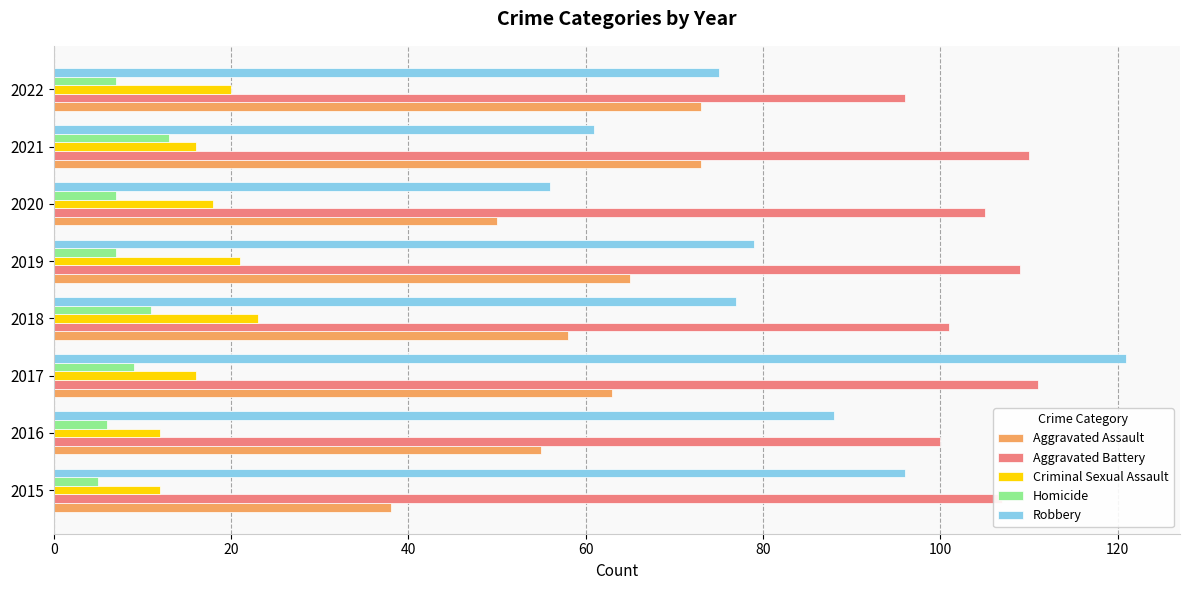

What is the difference between the maximum and second lowest values in the Robbery series?

60